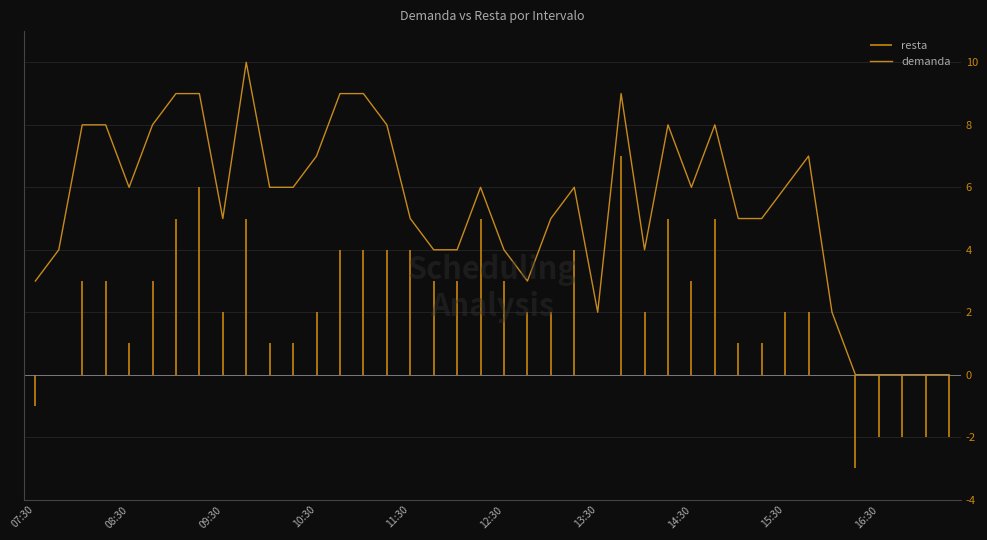

Is it true that the value at 11:00 is 9?

True